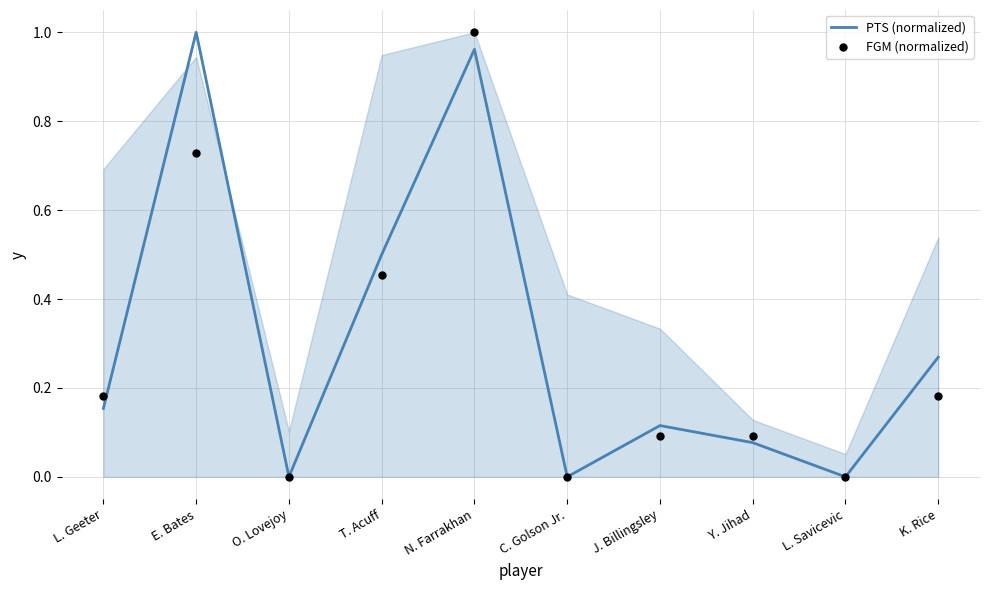

At which category is the sum across all series the highest?

N. Farrakhan